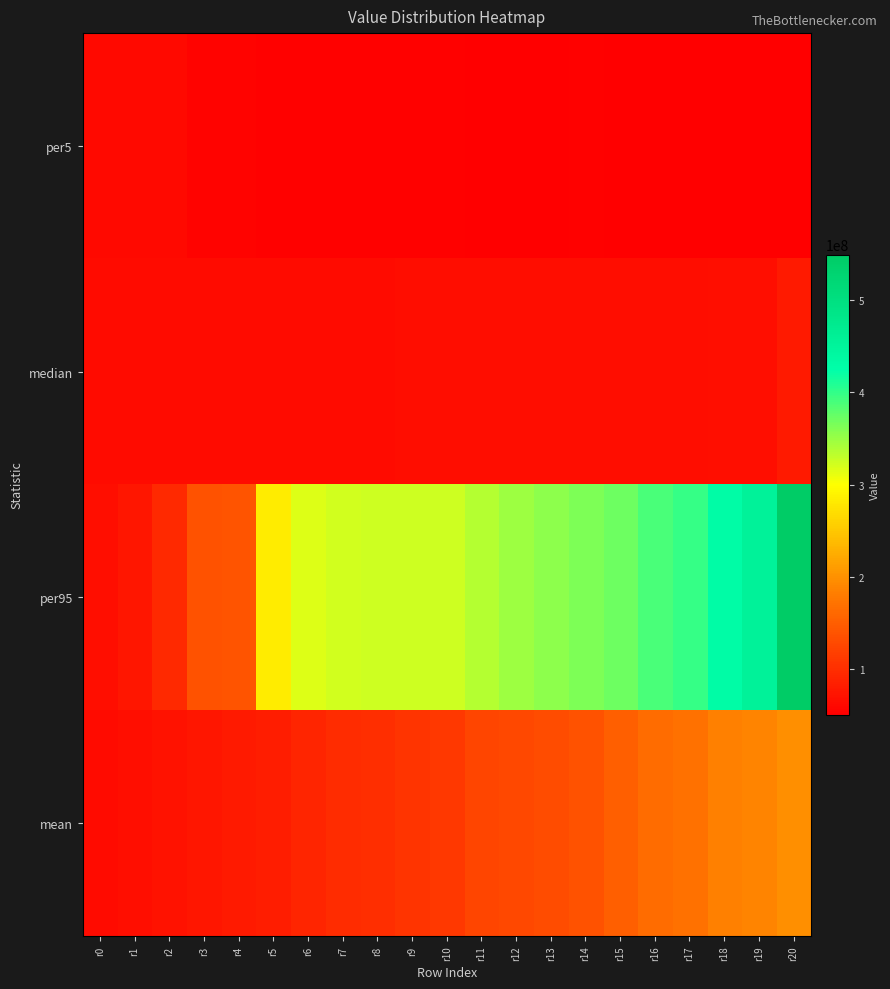

Which label corresponds to the smallest value in the chart?

r18